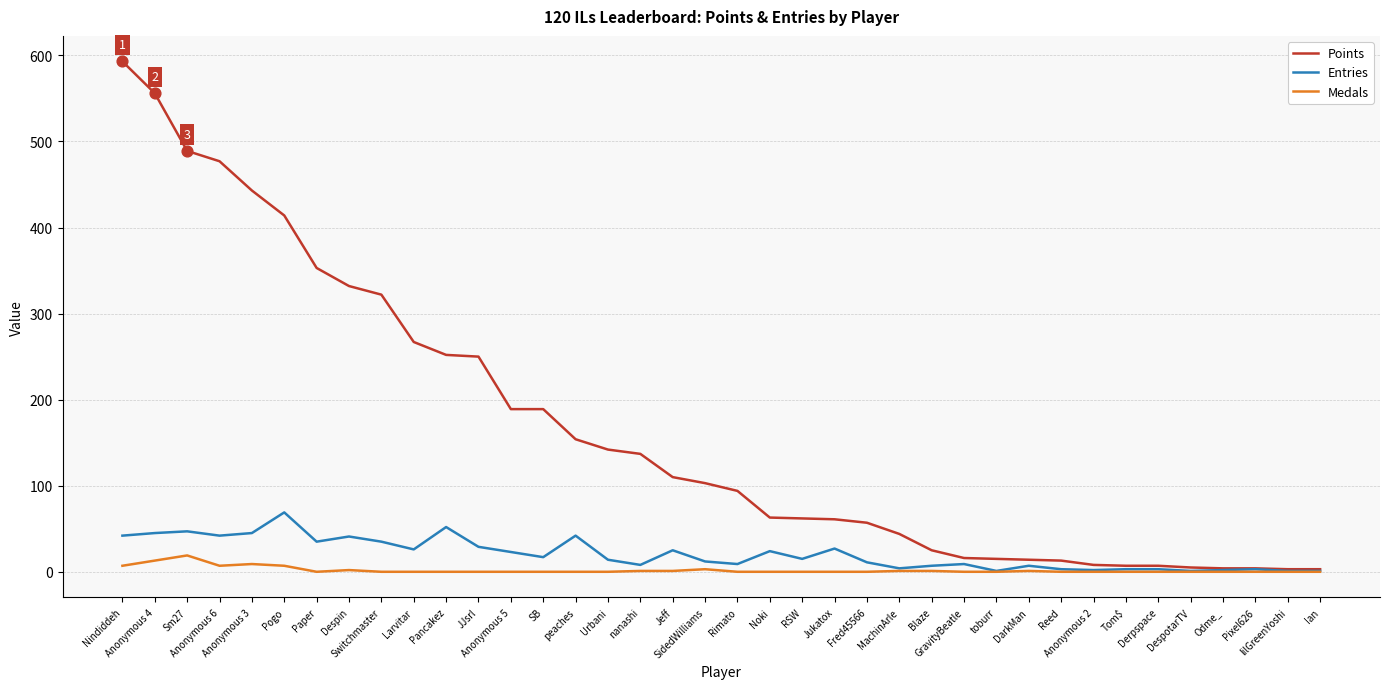

What are all the series names shown in the legend?

Points, Entries, Medals